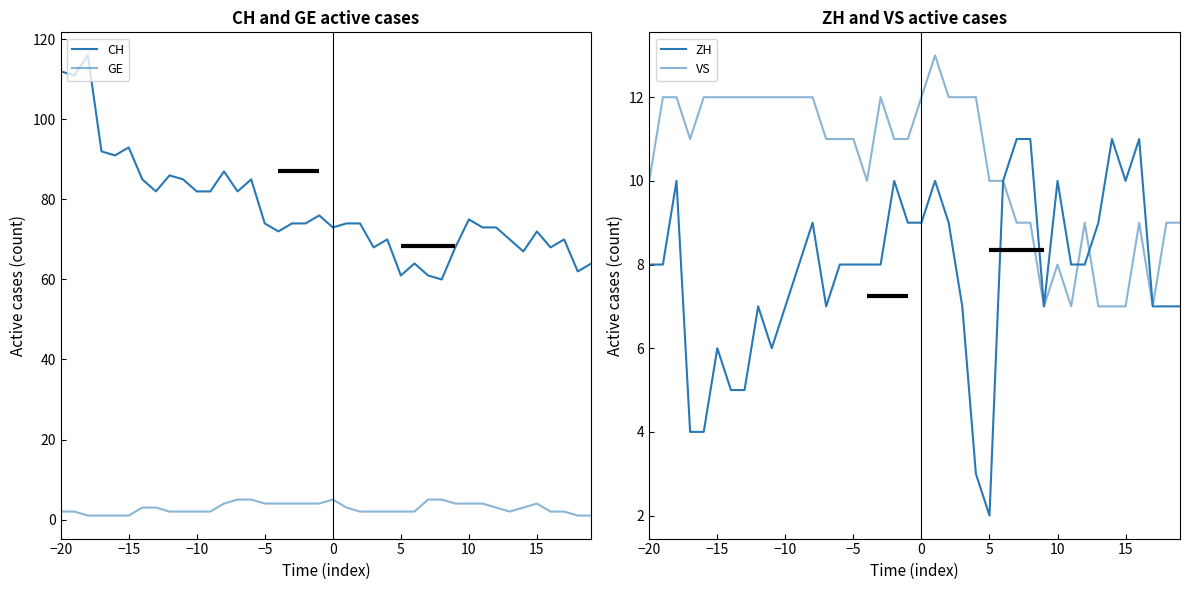

What are all the series names shown in the legend?

CH, GE, ZH, VS